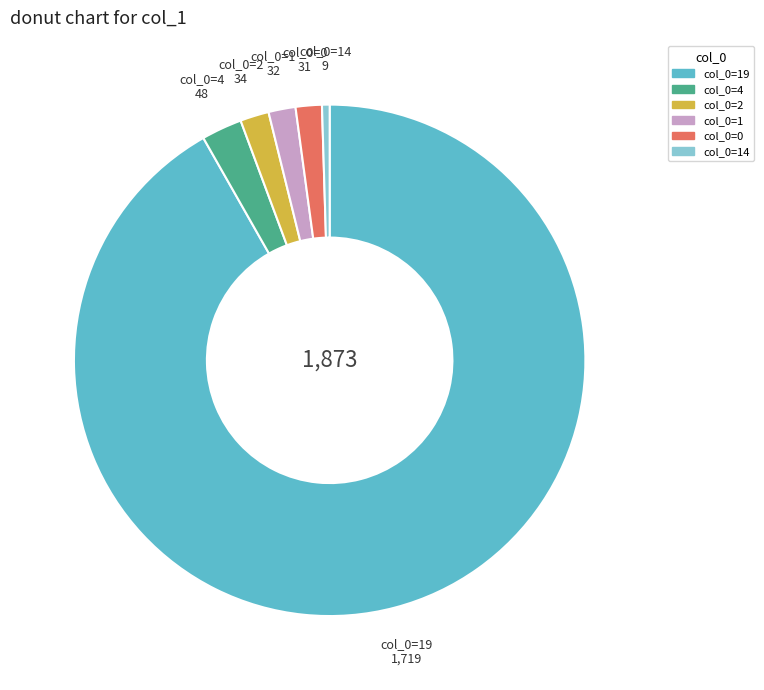

Is there a majority slice in this chart?

Yes